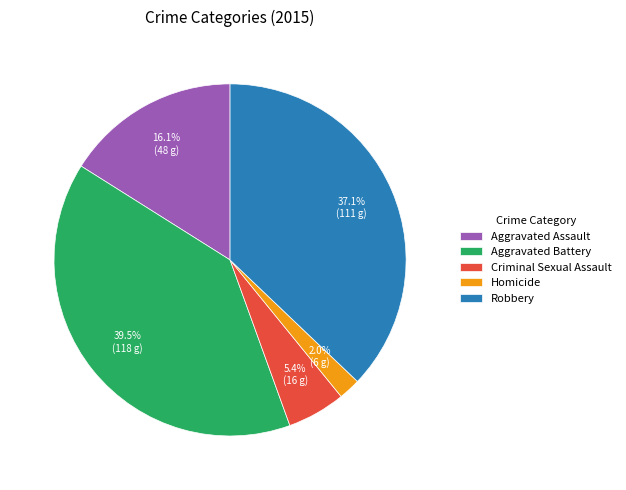

Rank the categories by value from lowest to highest.

Homicide, Criminal Sexual Assault, Aggravated Assault, Robbery, Aggravated Battery